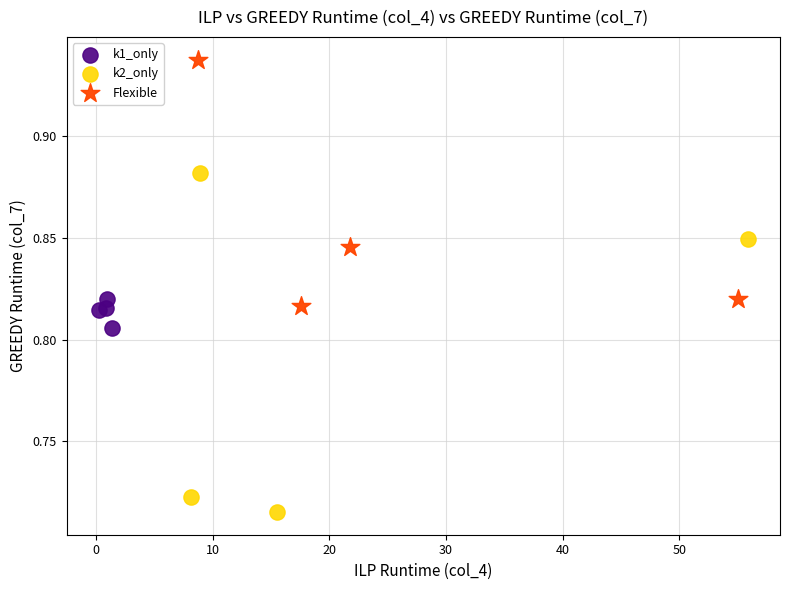

Which series has the largest Y range (max minus min)?

k2_only